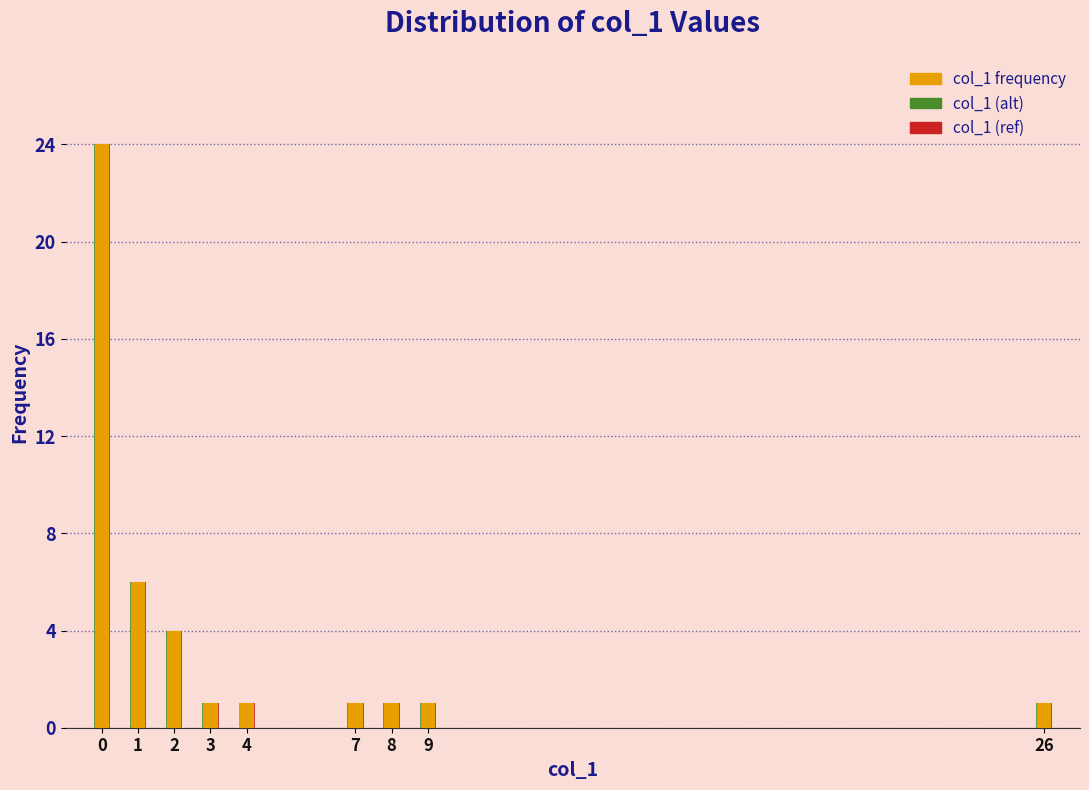

Reading left to right, list all the values displayed in this chart.

col_1 frequency: 24	6	4	1	1	1	1	1	1
col_1 (alt): 24	6	4	1	1	1	1	1	1
col_1 (ref): 24	6	4	1	1	1	1	1	1